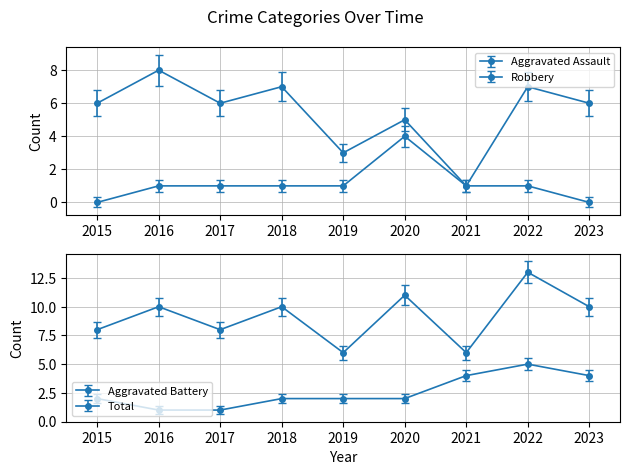

At how many categories does at least one series exceed 4?

9